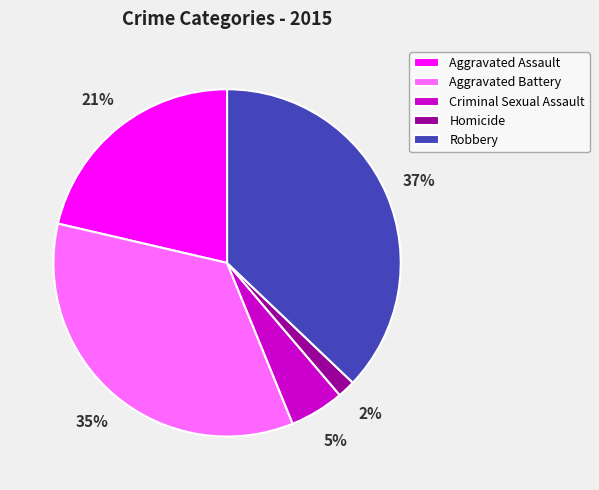

Do Criminal Sexual Assault and Aggravated Battery together represent more than half of the pie?

No